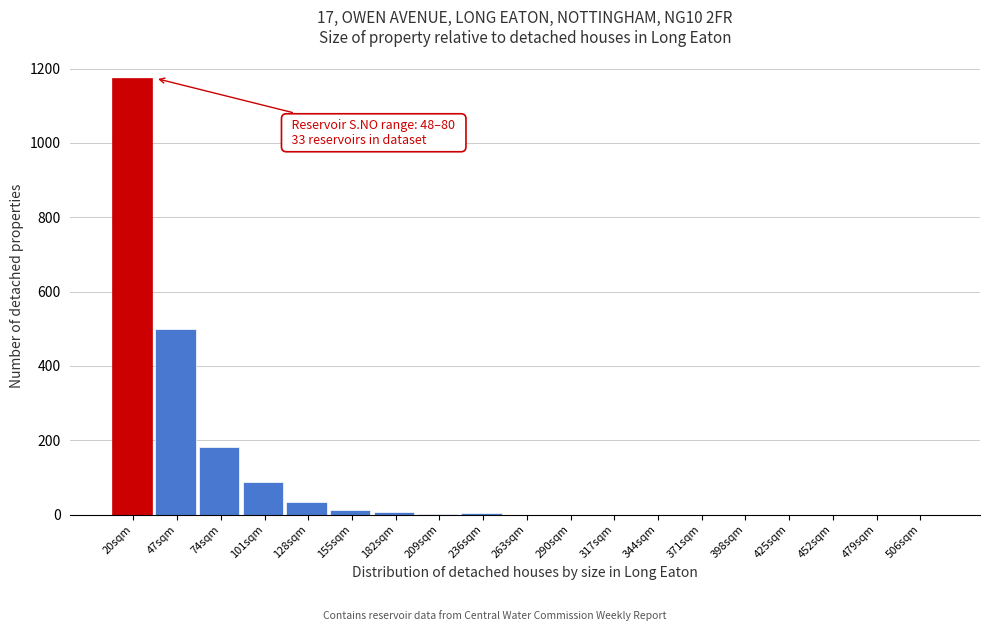

What is the sum of all values?

2000